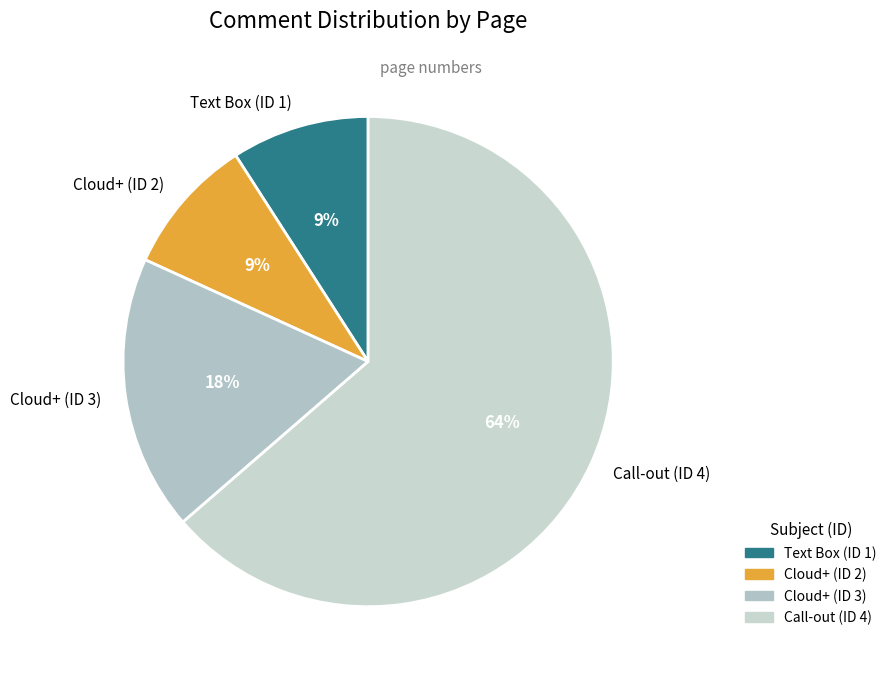

To the nearest percent, what is the average slice percentage?

25%